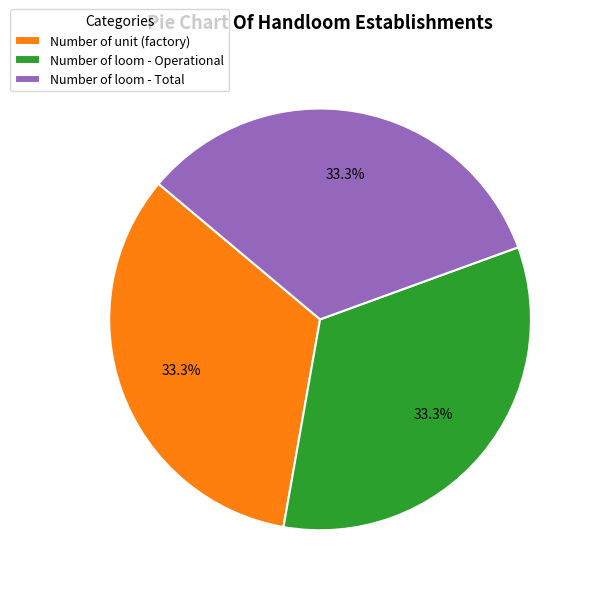

What is the ratio of the value at Number of unit (factory) to the value at Number of loom - Total?

1.0